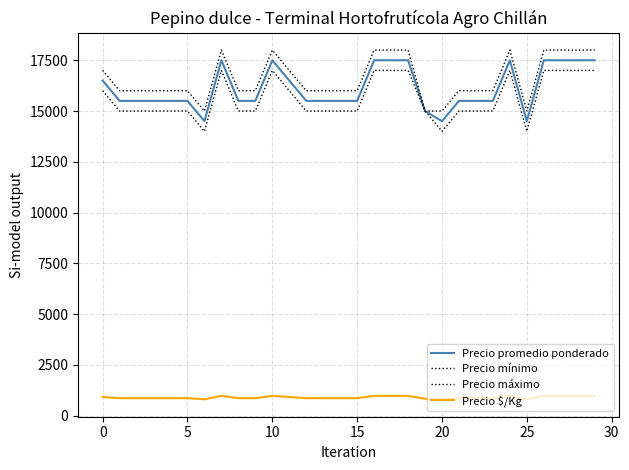

At how many categories does at least one series exceed 11045?

30